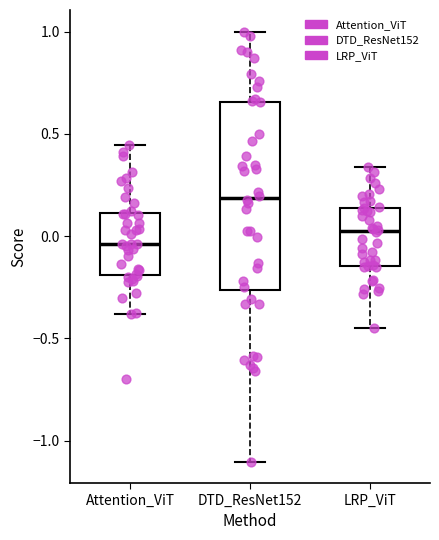

Reading left to right, transcribe this box plot: for each box, give where its median line is, the range the box spans, and where its two whiskers end, as read against the y-axis. The values are not printed on the chart, so give them approximately, as read against the axis.

Attention_ViT: median -0.05, box -0.20 to 0.10, whiskers -0.40 to 0.45
DTD_ResNet152: median 0.20, box -0.25 to 0.65, whiskers -1.10 to 1.00
LRP_ViT: median 0.05, box -0.15 to 0.15, whiskers -0.45 to 0.35